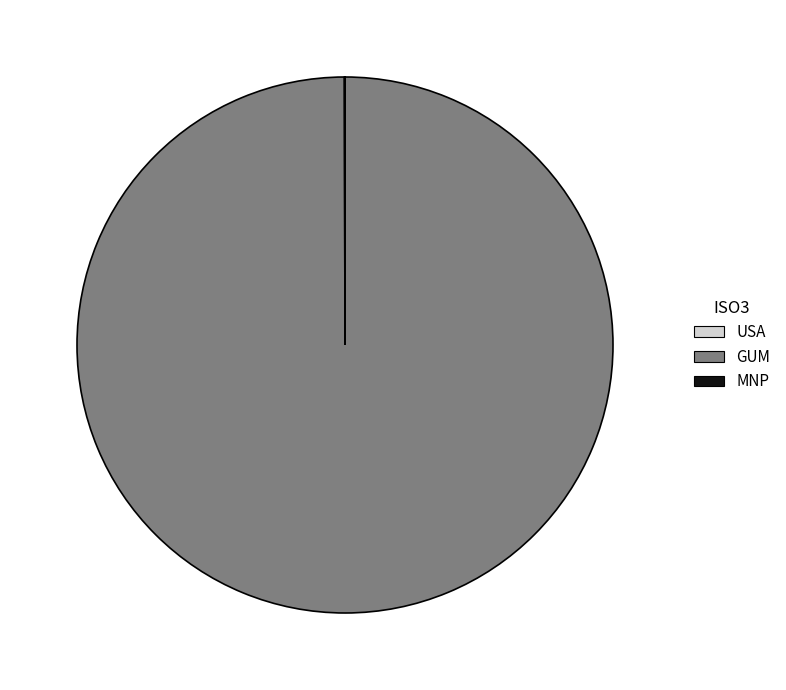

Is there a majority slice in this chart?

Yes